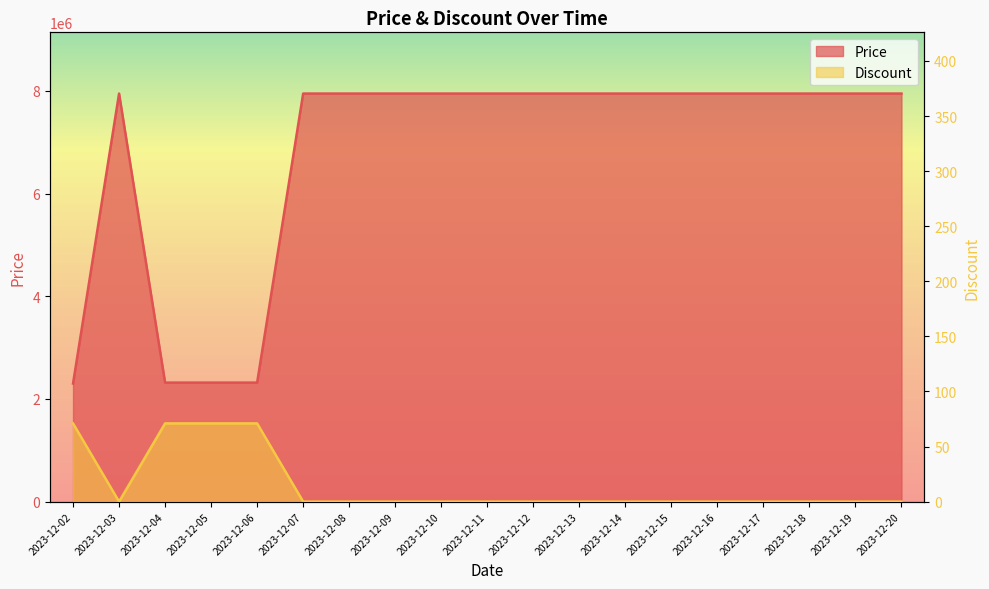

True or false: Discount has a value of 0 at 2023-12-12.

True